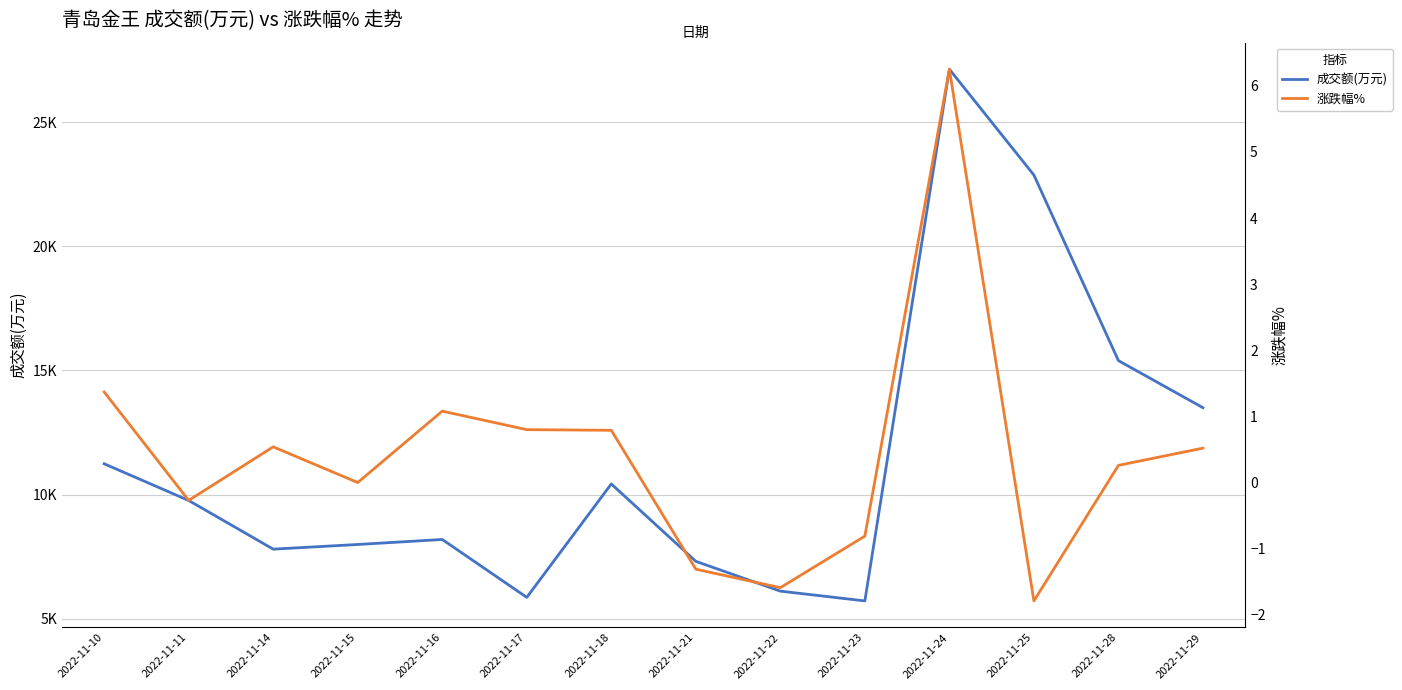

Is it true that 涨跌幅% equals 6.2 at 2022-11-24?

True